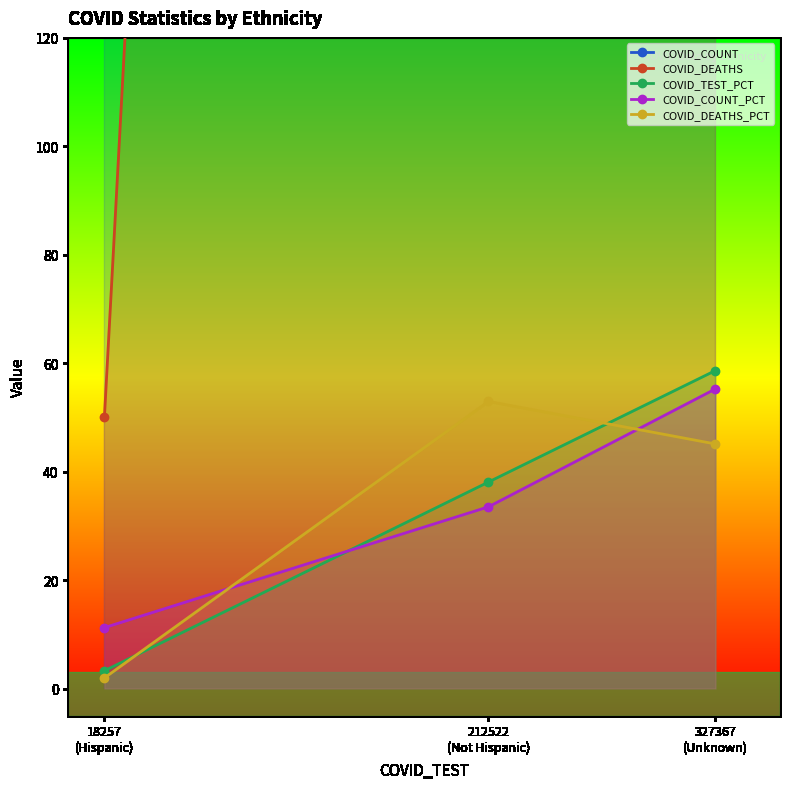

What is the highest value of the COVID_DEATHS series?

1357.0